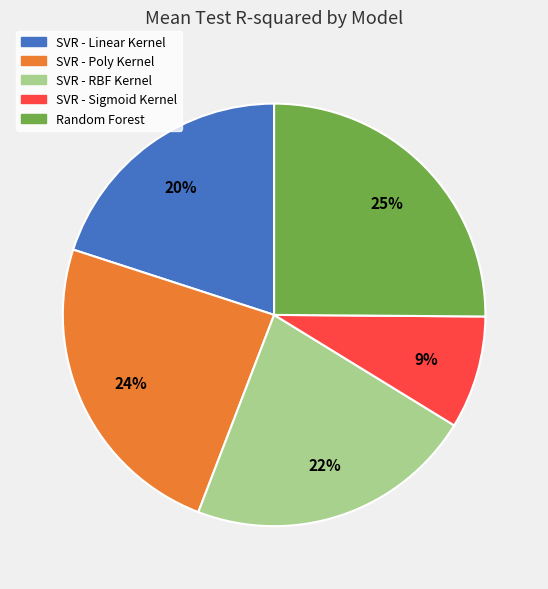

To the nearest percent, what percentage of the pie is SVR - Linear Kernel?

20%